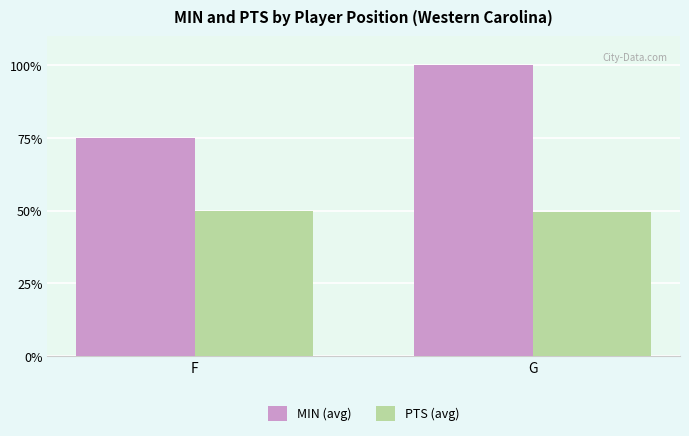

Is the value of MIN (avg) at F greater than the value of PTS (avg) at F?

Yes